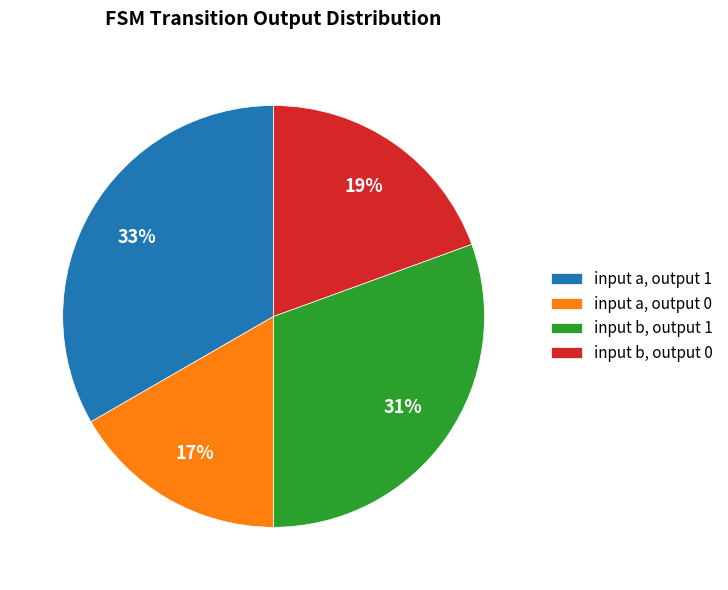

To the nearest percent, what is the combined percentage of input b, output 1 and input b, output 0?

50%